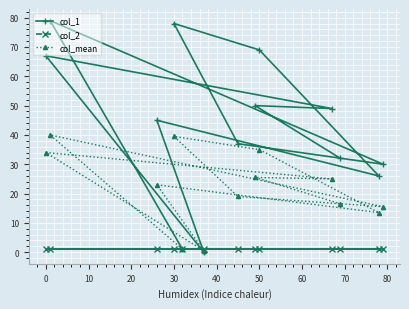

What is the value of the col_2 point at the 5th from the left?

1.0